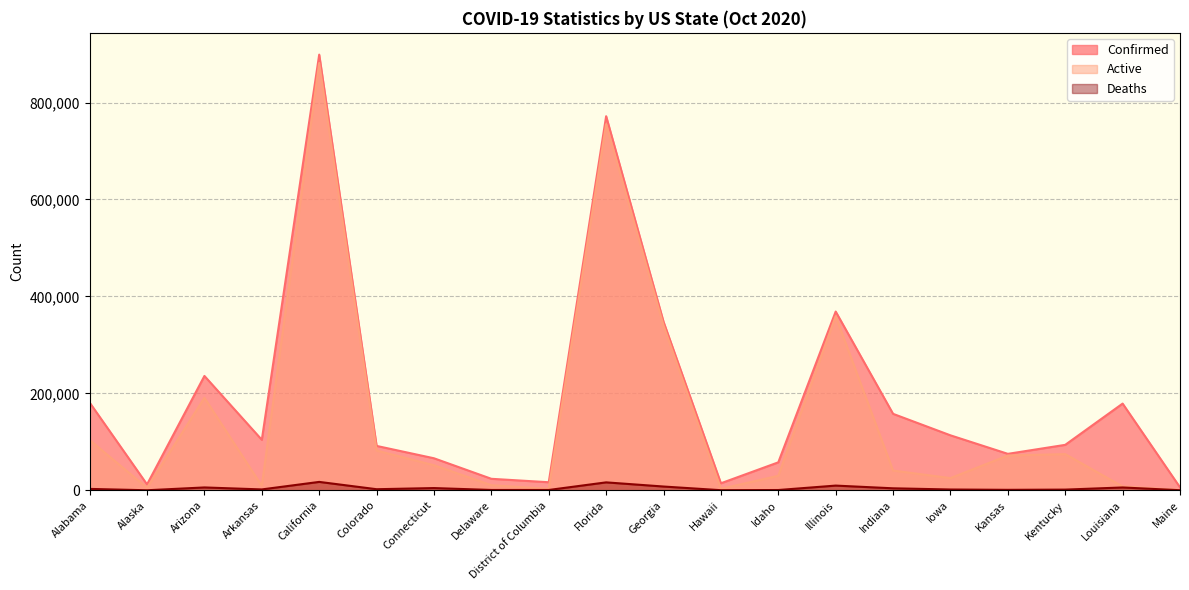

Which series has the largest total across all categories?

Confirmed